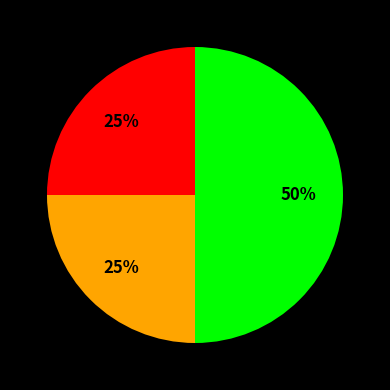

How many segments does this pie chart have?

3